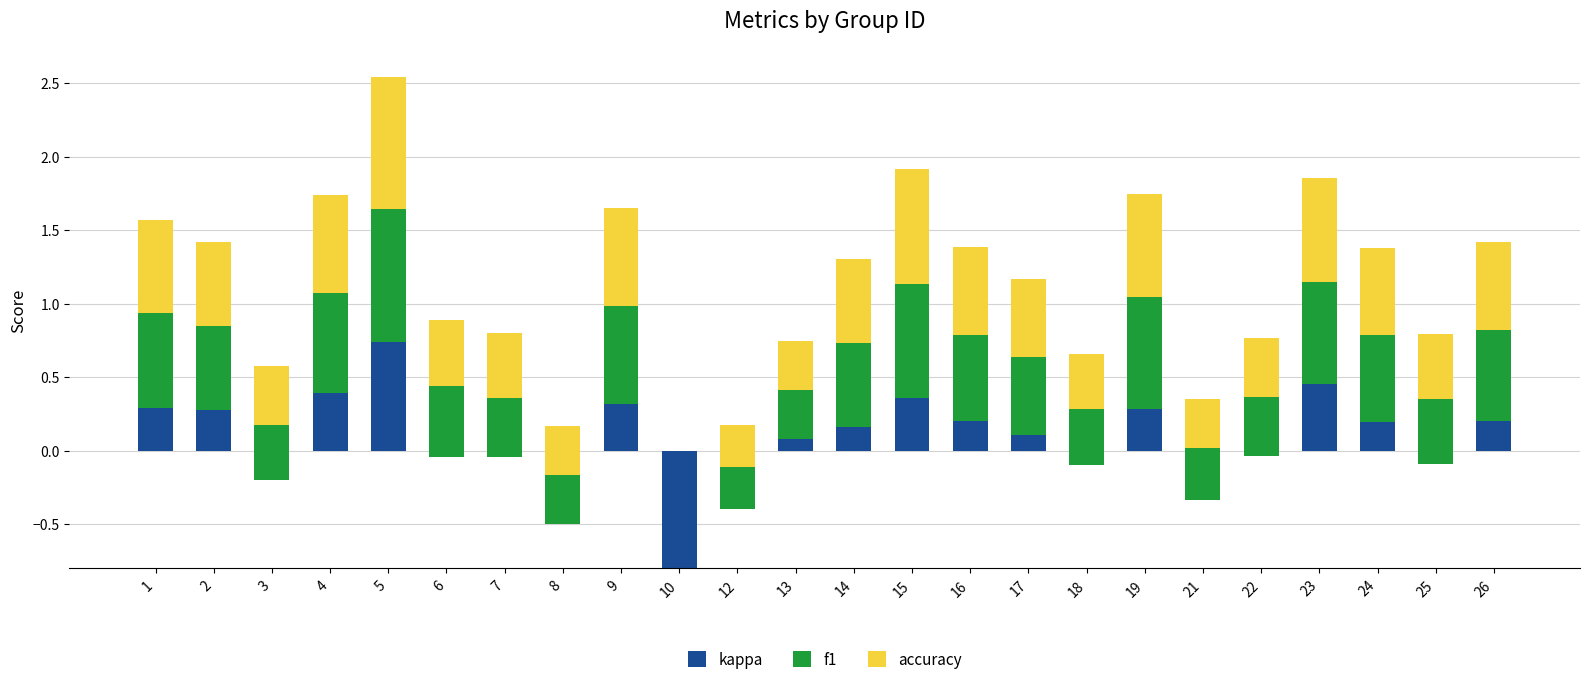

What is the value of the accuracy bar at the 14th from the left?

0.8